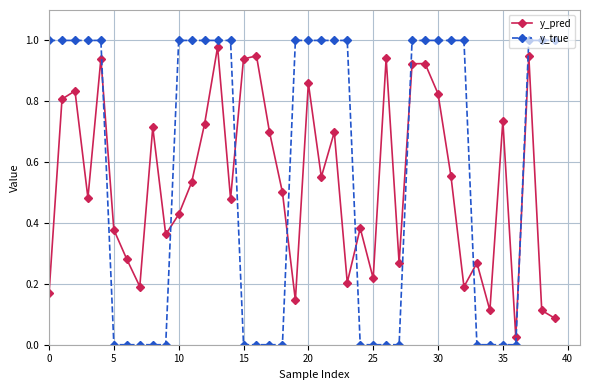

What are all the series names shown in the legend?

y_pred, y_true